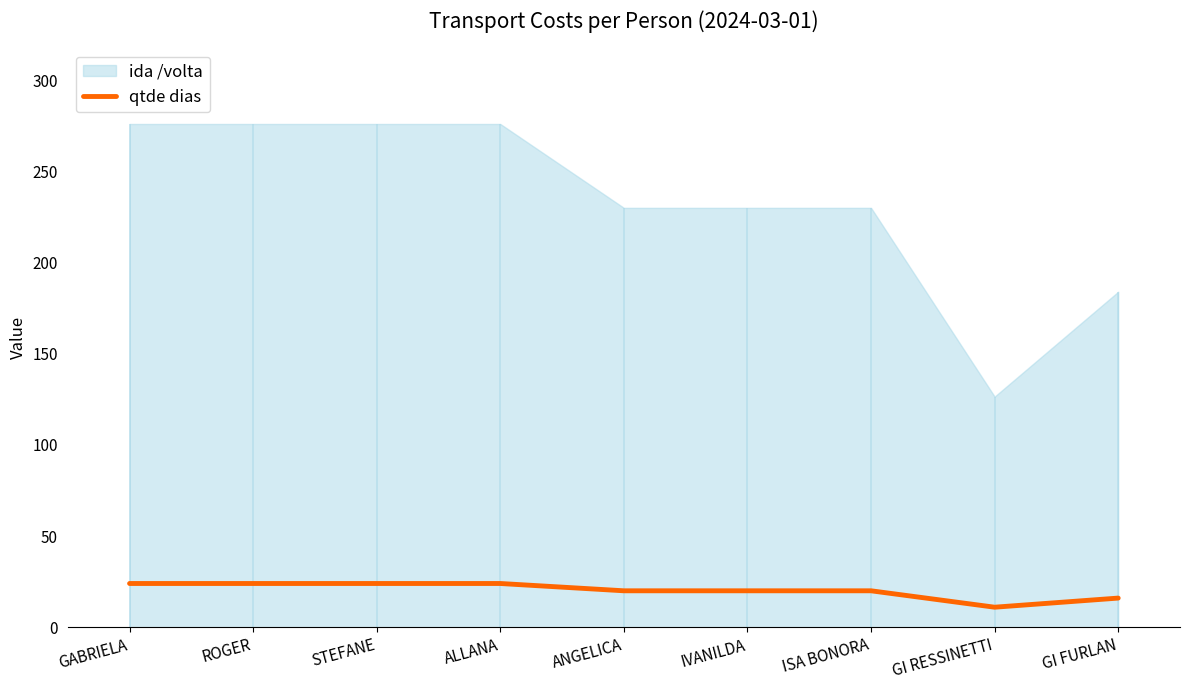

List the labels in order of value, largest first.

GABRIELA, ROGER, STEFANE, ALLANA, ANGELICA, IVANILDA, ISA BONORA, GI FURLAN, GI RESSINETTI